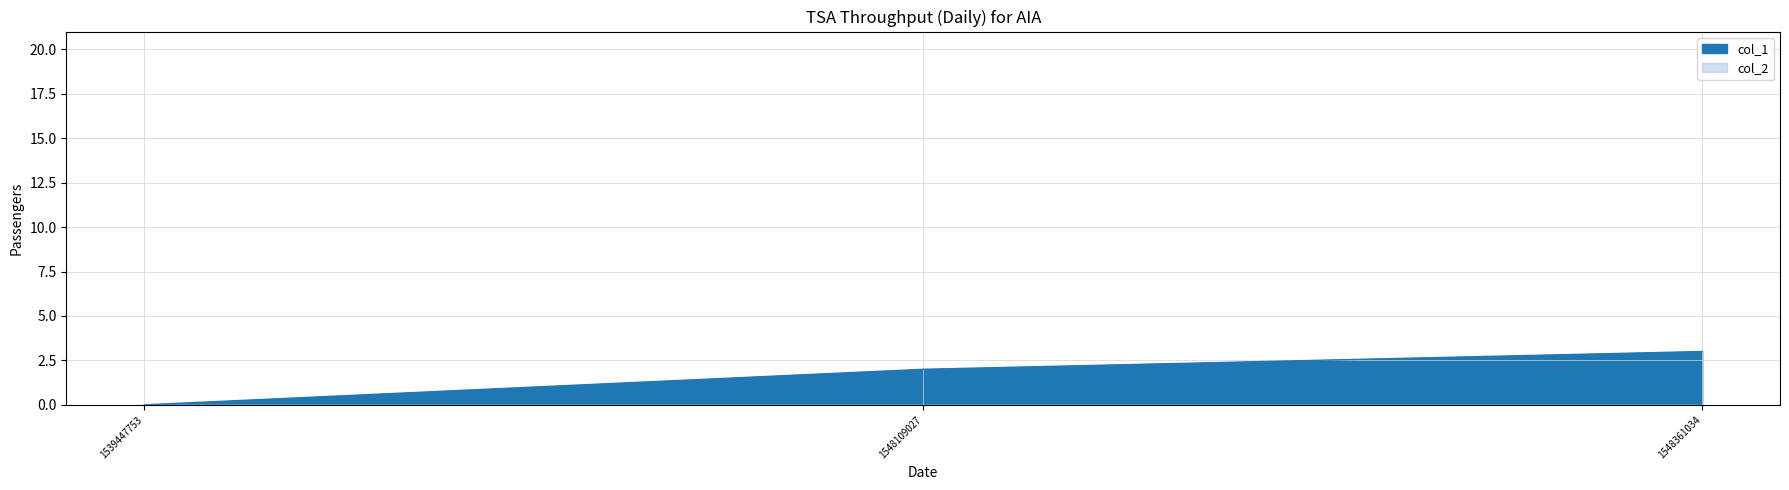

Count the values in the range 0 to 3.

3